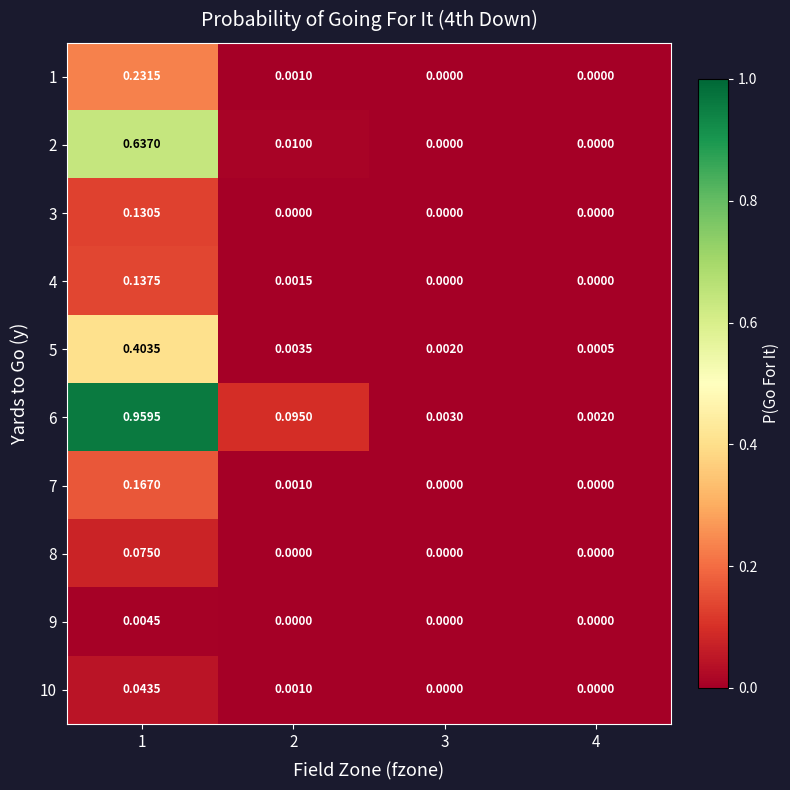

Is the value of 5 at 4 greater than the value of 1 at 4?

Yes